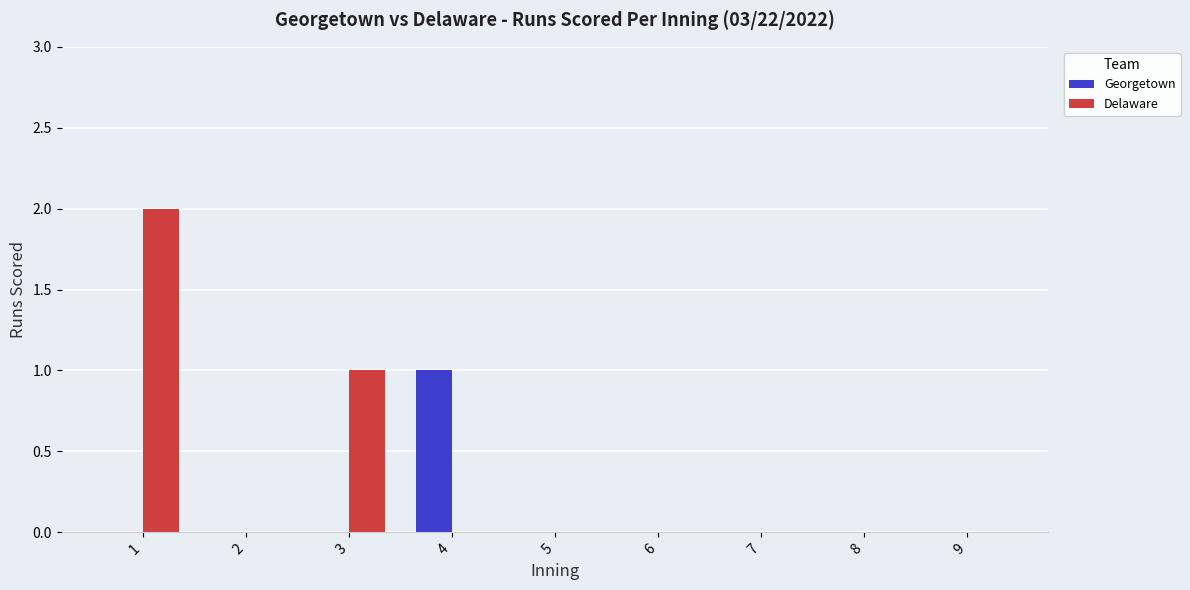

What is the greatest value displayed?

2